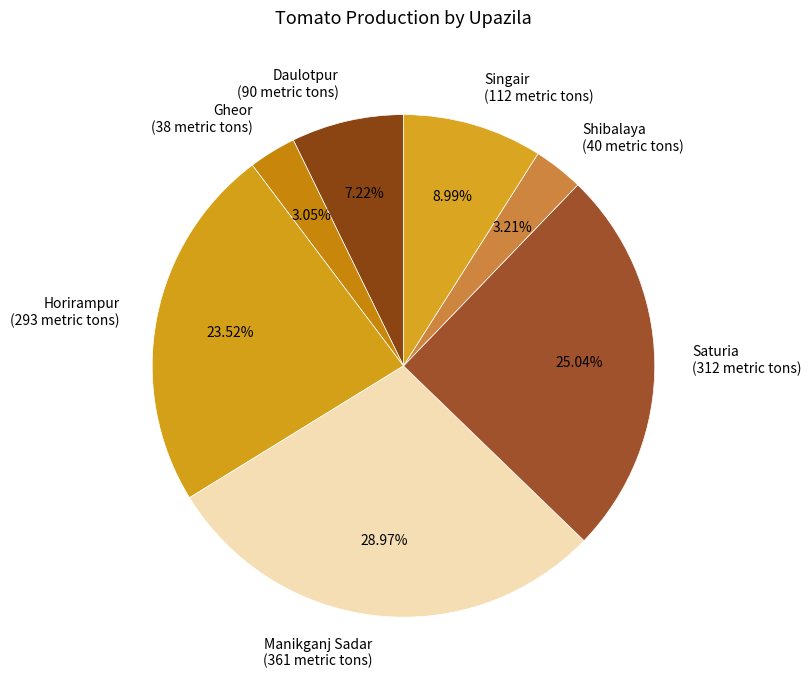

How many segments does this pie chart have?

7